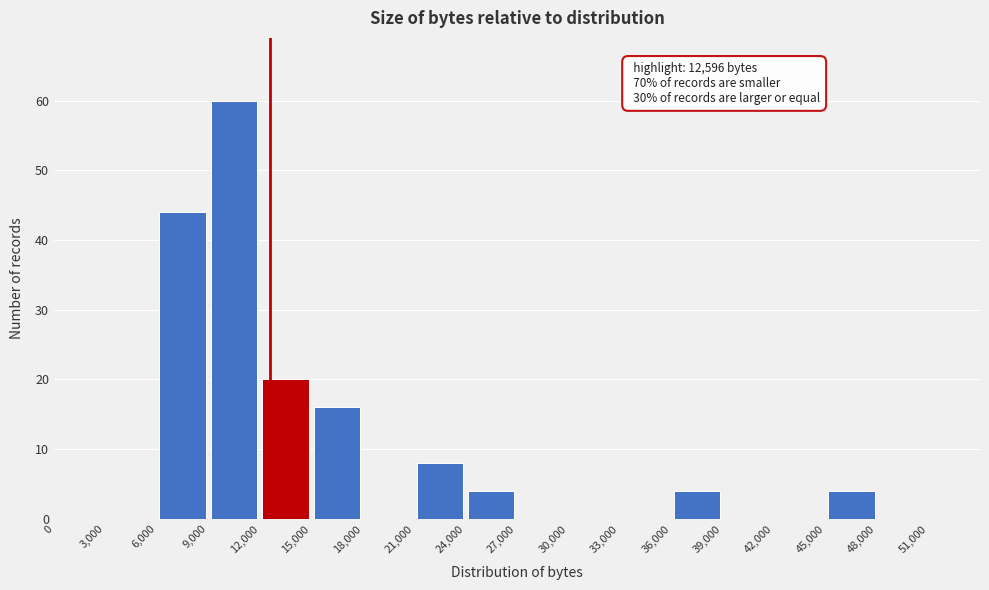

Over which range of the x-axis is the bar tallest?

9,000 to 12,000